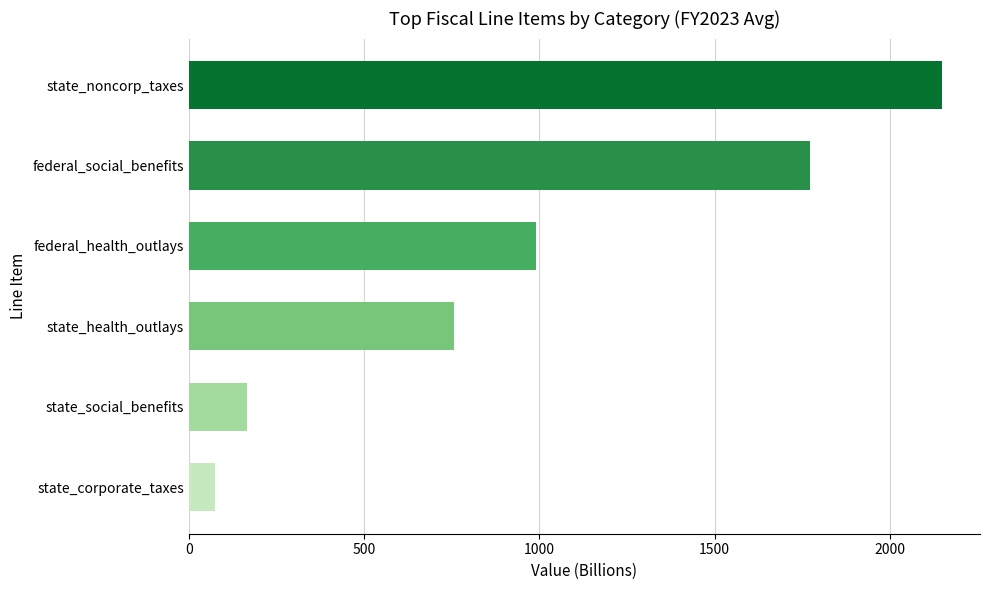

What is the smallest value displayed?

73.2